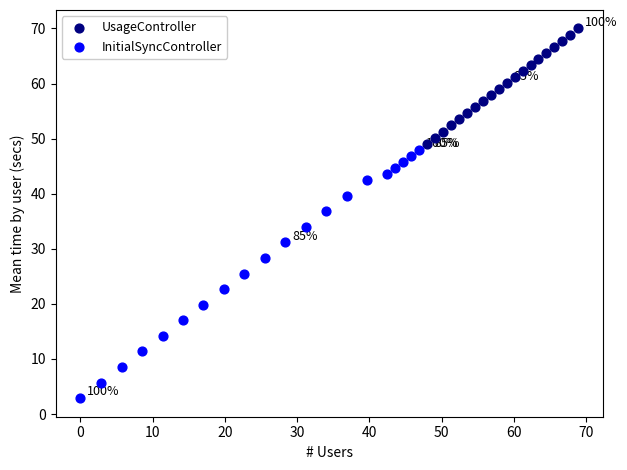

Which series has the widest spread of Y values?

InitialSyncController